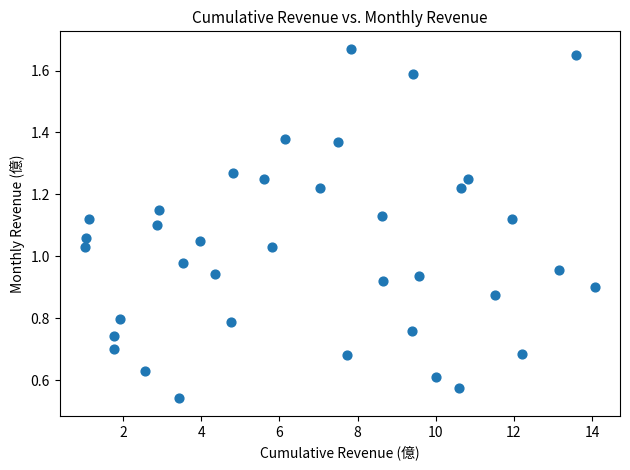

What is the range of X values (max minus min)?

13.0